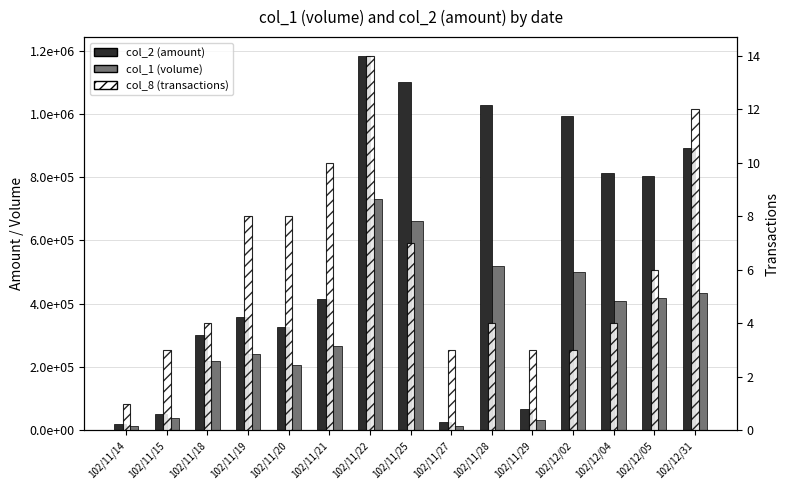

What is the smallest value displayed?

1